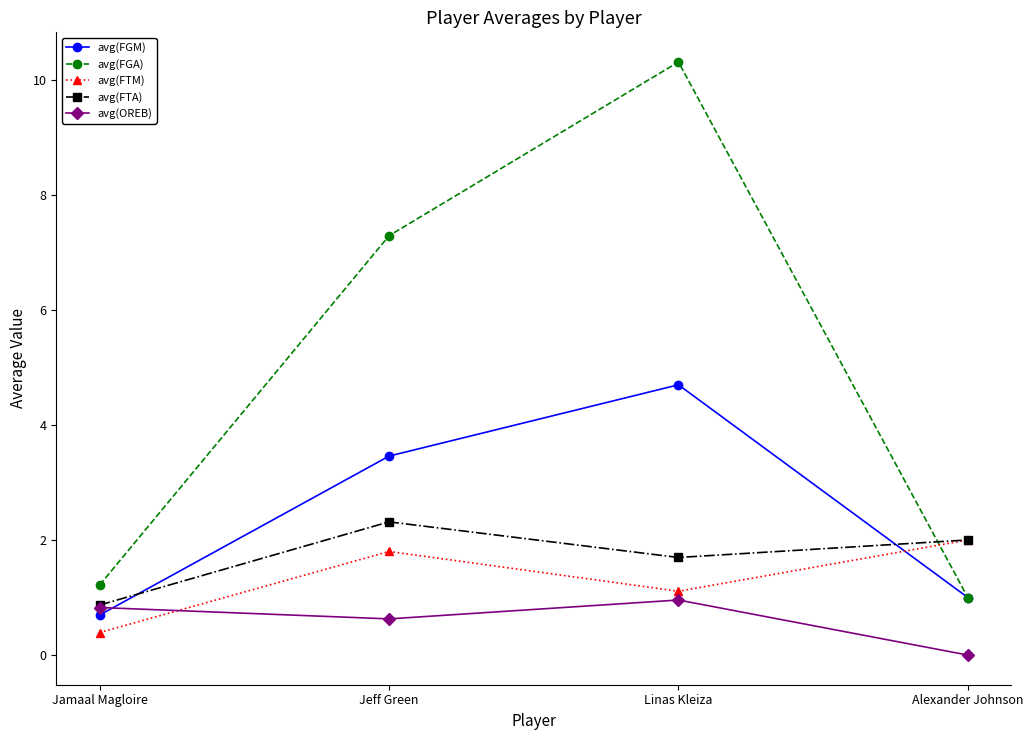

Does the chart have visible grid lines?

No